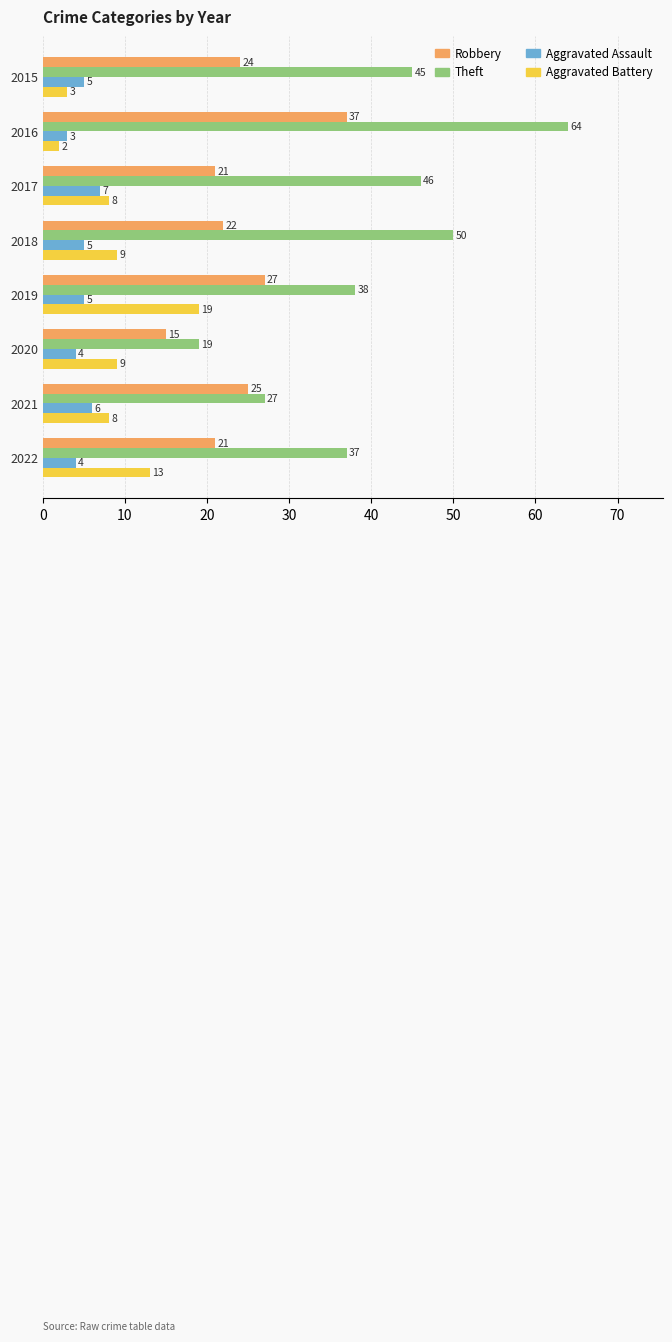

What is the difference between the highest and lowest values at 2018?

45